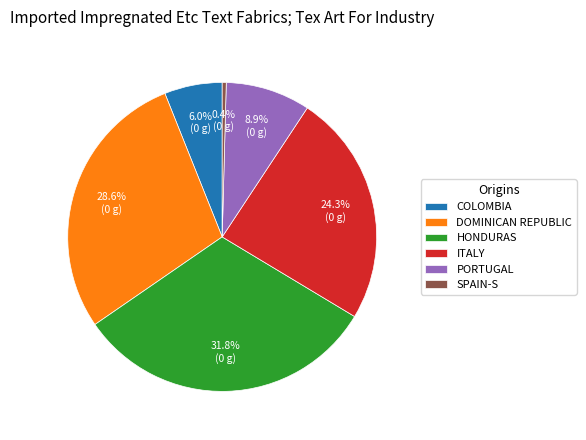

Which has a higher value, SPAIN-S or ITALY?

ITALY